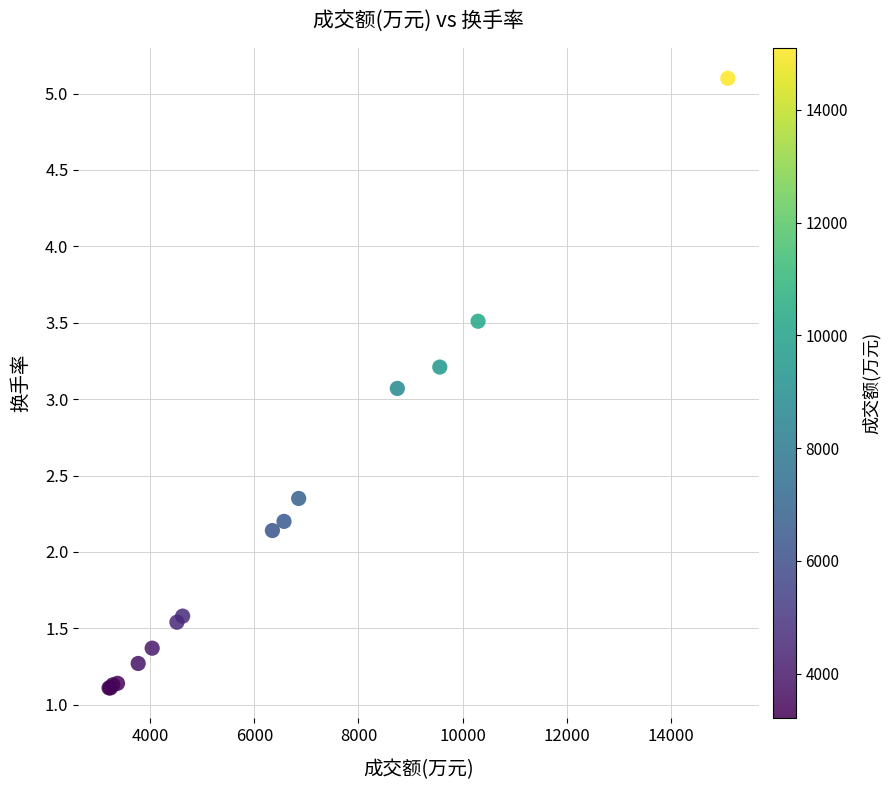

What Y value in the scatter plot is closest to 3?

3.1